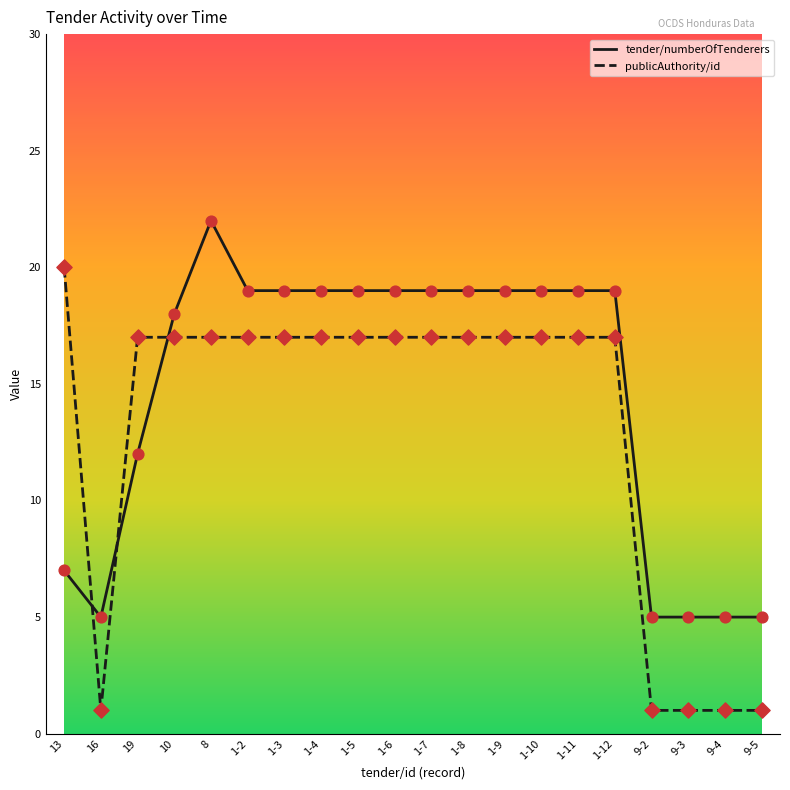

What is the total value across all series at 19?

29